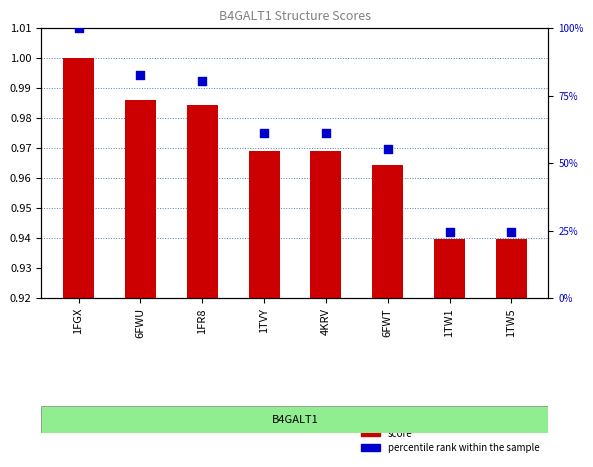

Which series has the widest spread of Y values?

percentile rank within the sample